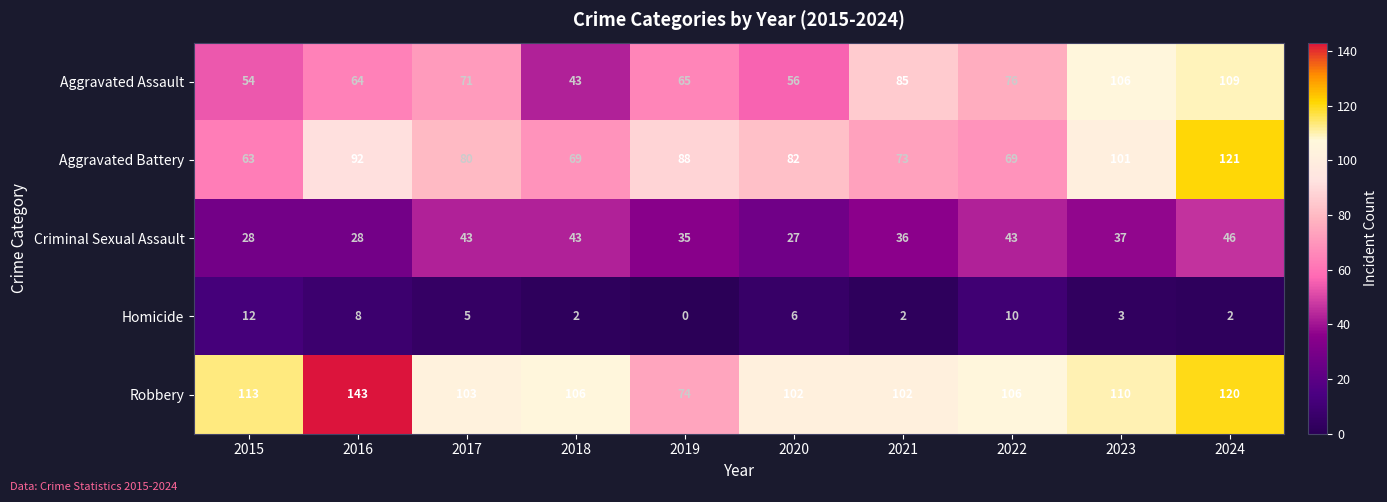

Which series has the largest total across all categories?

Robbery